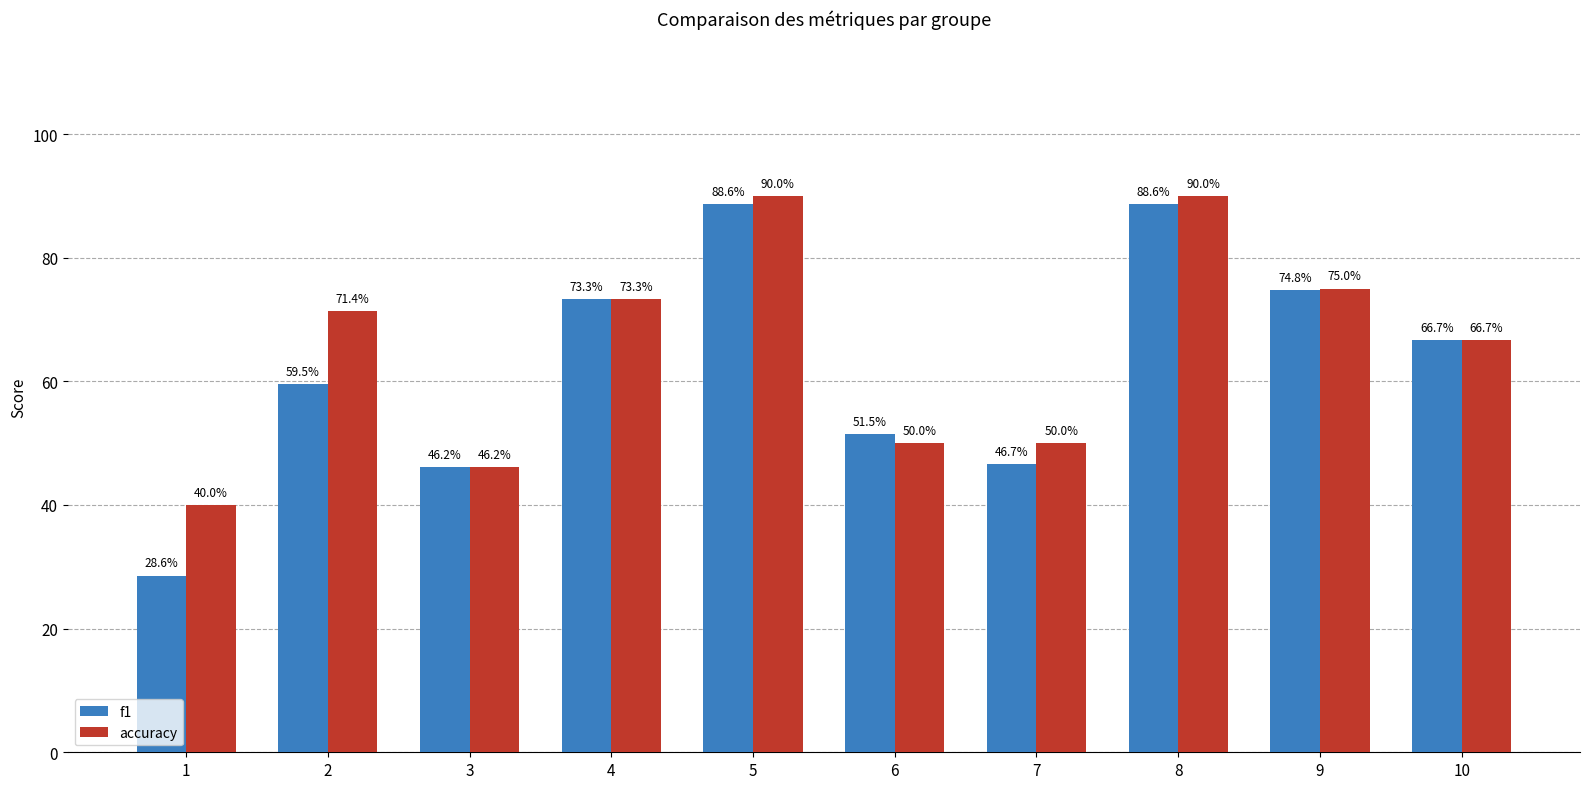

Rank the series by their maximum value, from lowest to highest.

f1, accuracy